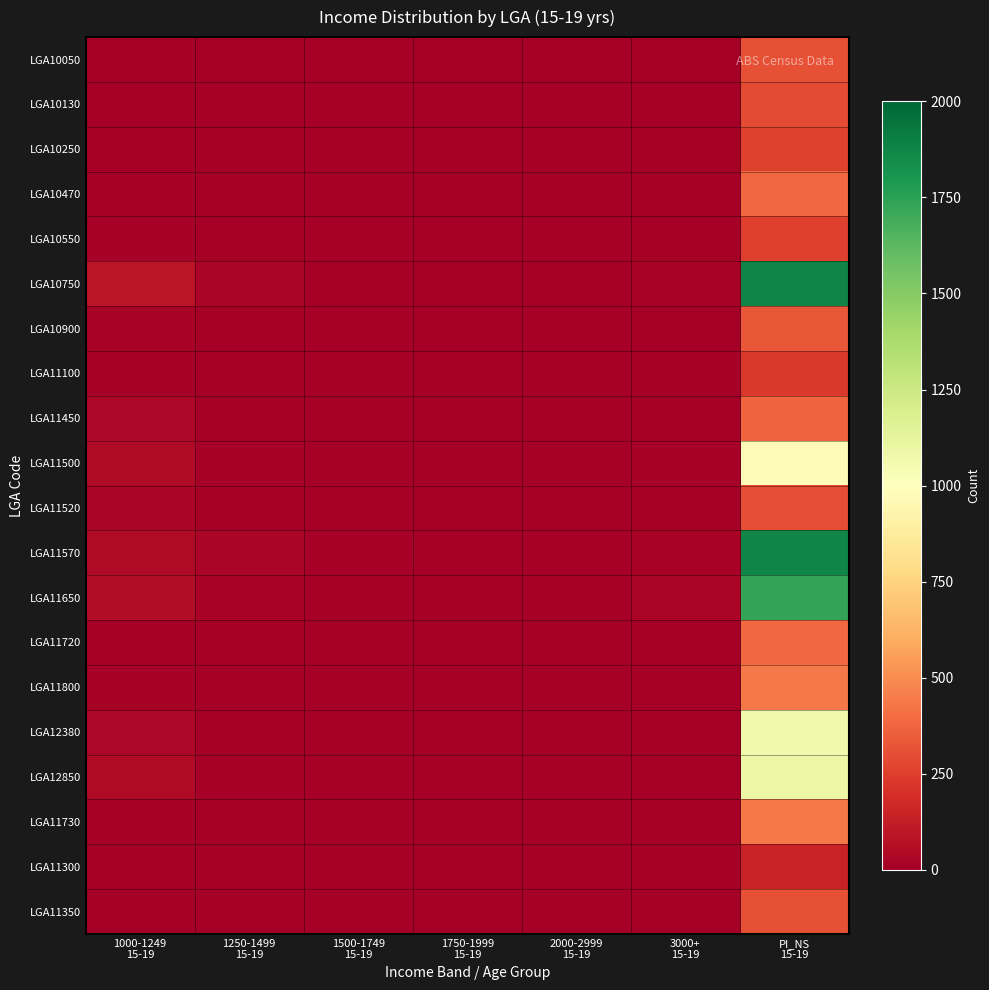

Is the value of LGA12850 at 1500-1749 15-19 greater than the value of LGA11520 at PI_NS 15-19?

No